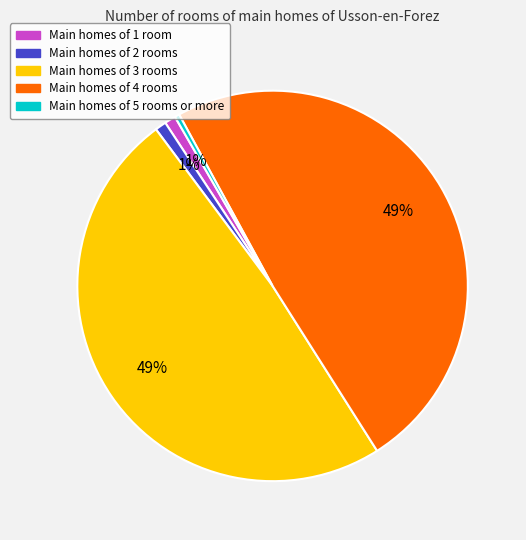

Is there any slice that represents more than half of the pie?

No